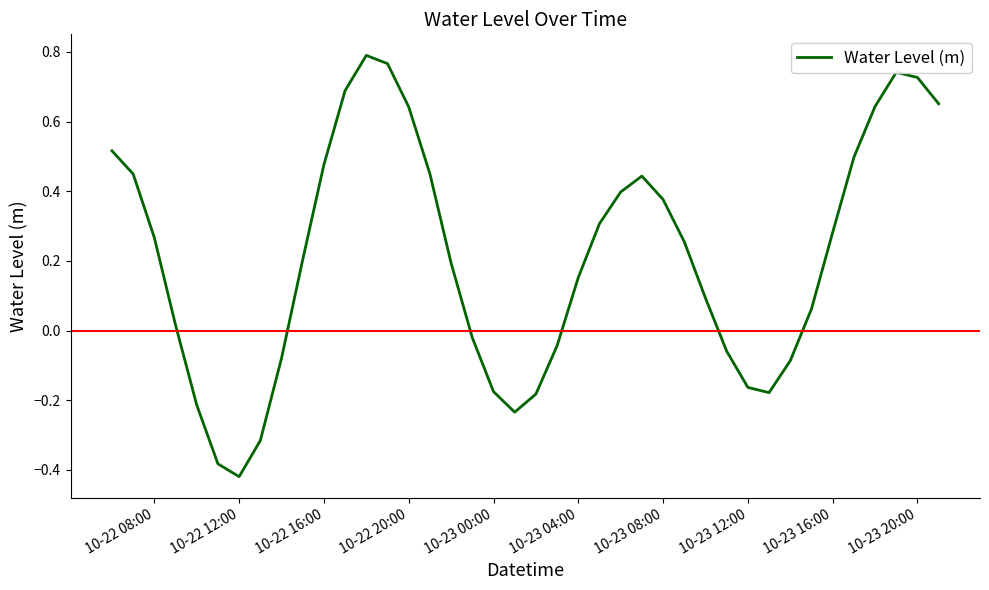

What is the difference between the maximum and minimum values?

1.2